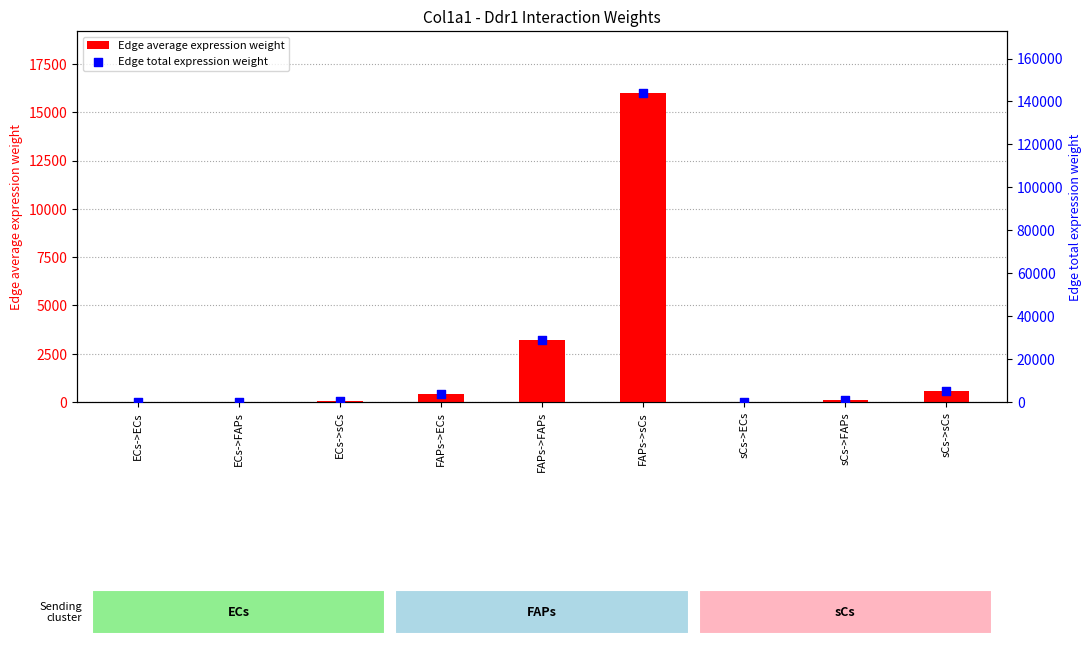

Is the value of Edge average expression weight at sCs->ECs greater than the value of Edge total expression weight at sCs->sCs?

No